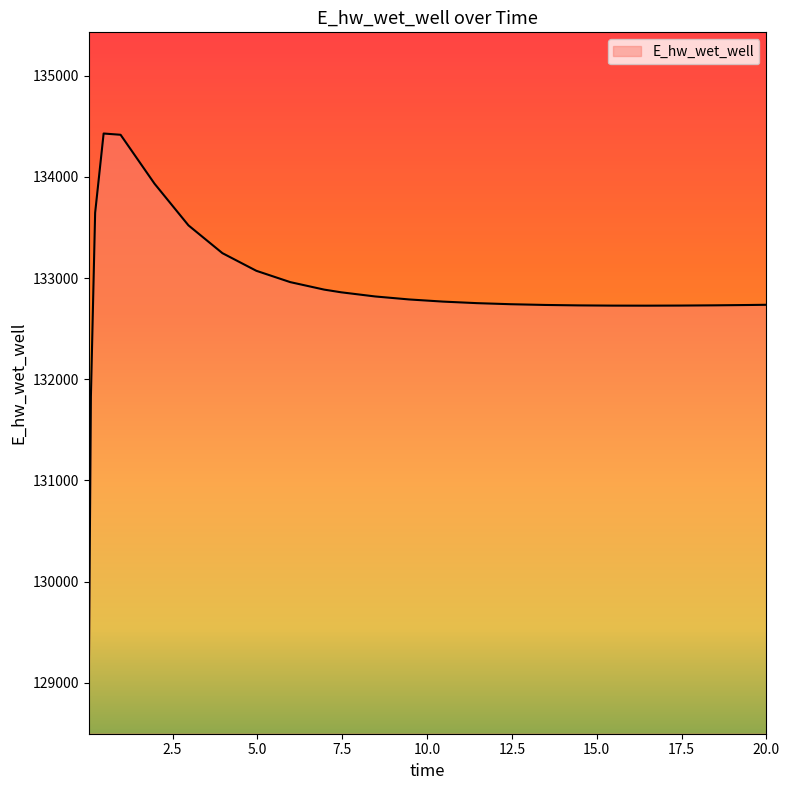

What is the difference between the maximum and minimum values?

5432.1